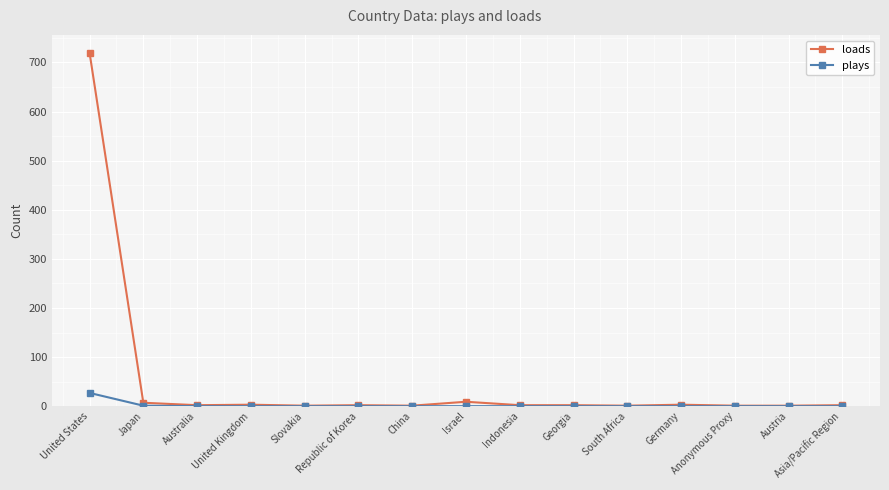

Rank the series by their maximum value, from highest to lowest.

loads, plays